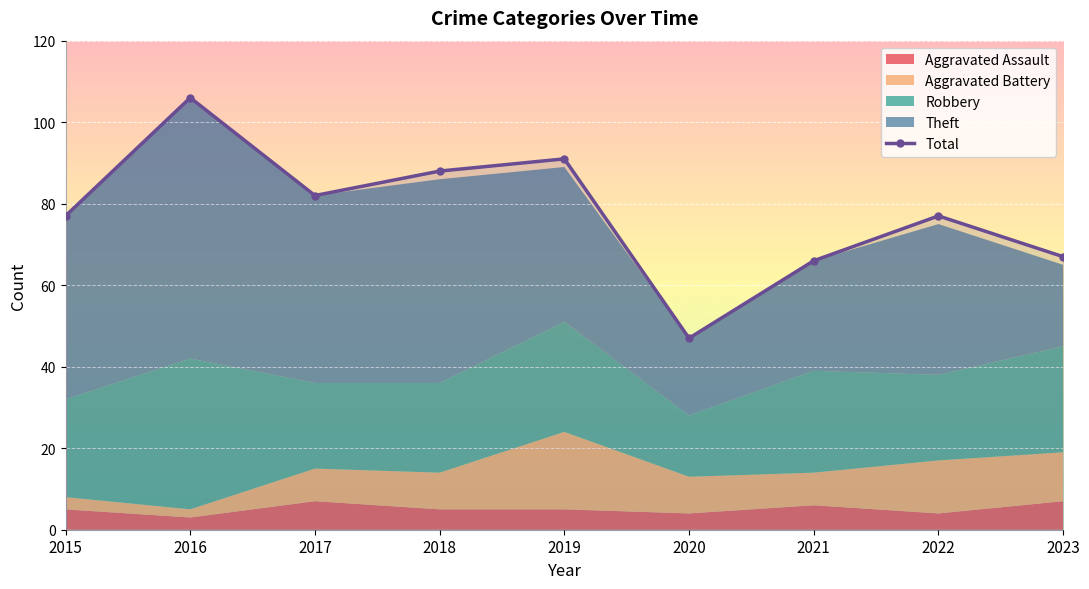

How many values exceed 77?

4